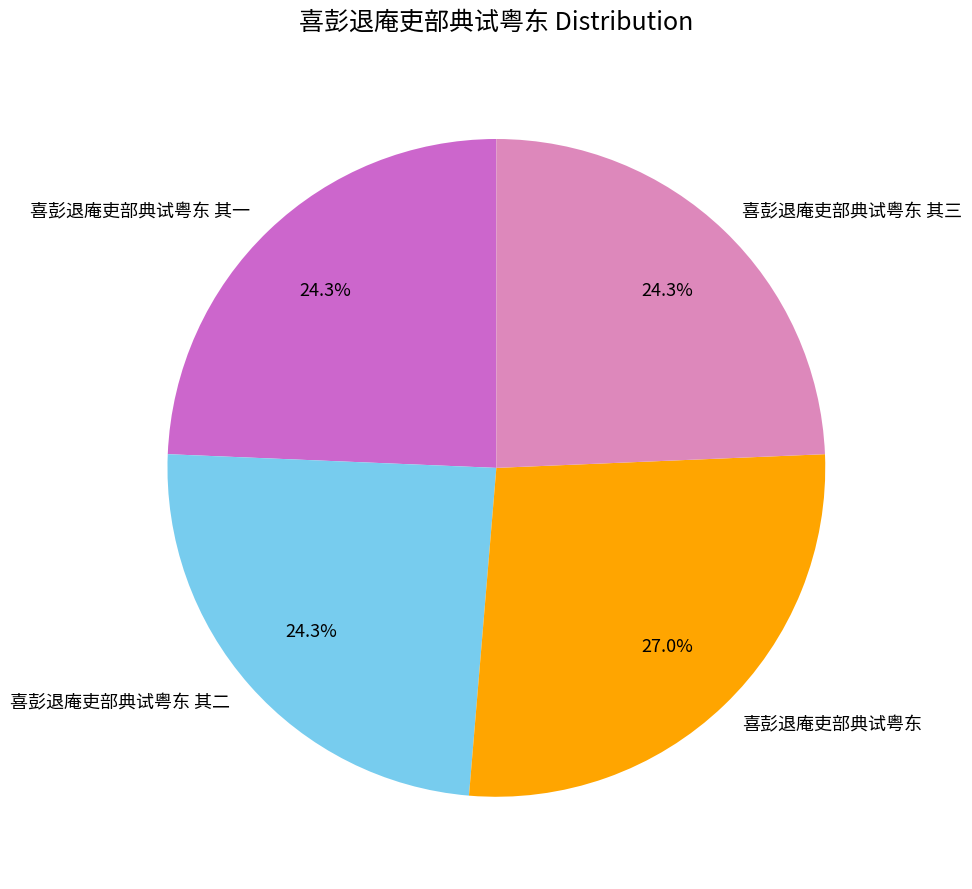

Which slice is the largest?

喜彭退庵吏部典试粤东